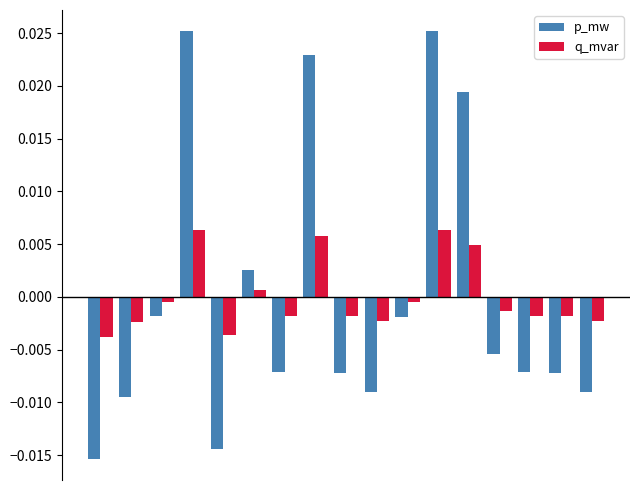

How many groups of bars are there?

17